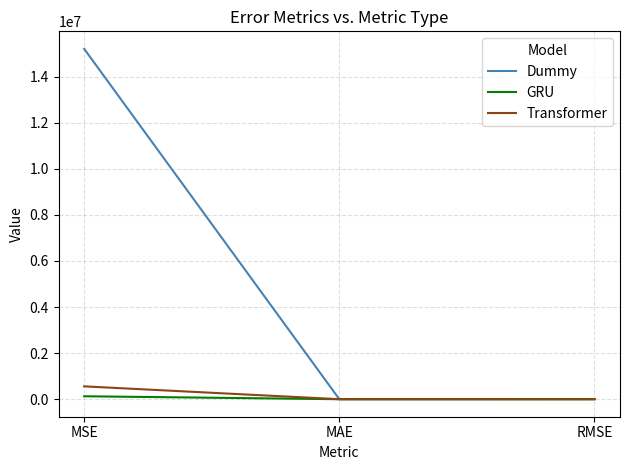

Is it true that Dummy equals 15202514.0 at MSE?

True